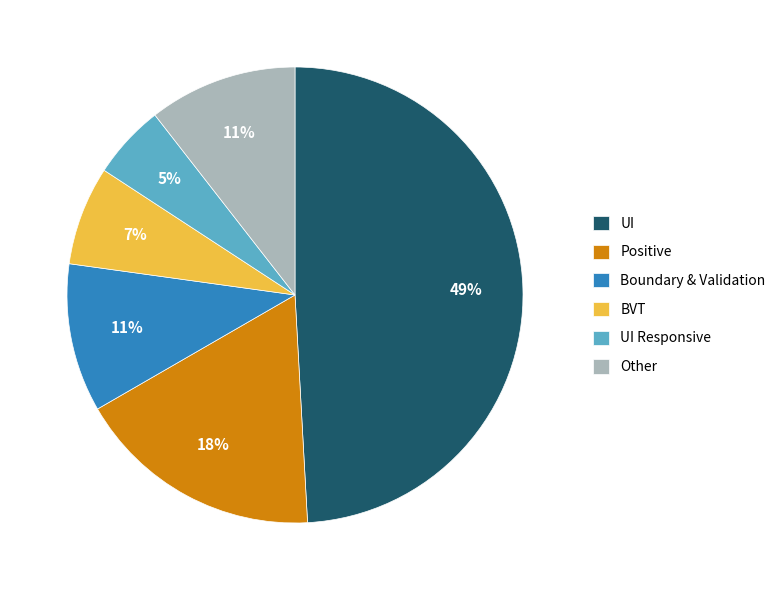

To the nearest percent, what portion does UI Responsive represent?

5%